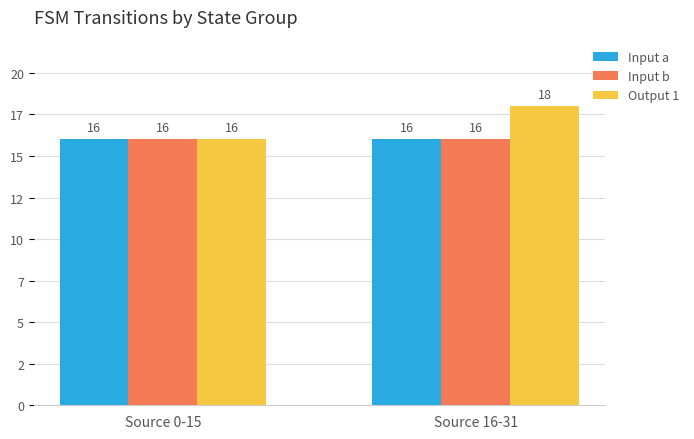

Are the bars grouped side by side (vs. stacked)?

Yes